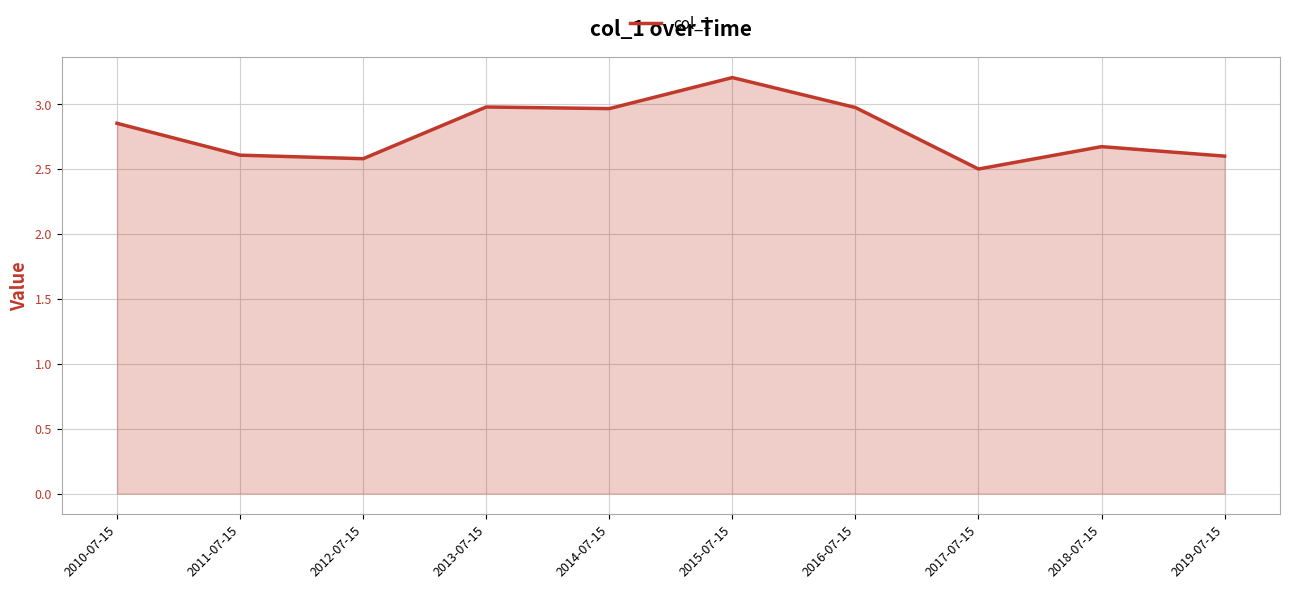

At which label is the value closest to 2?

2017-07-15